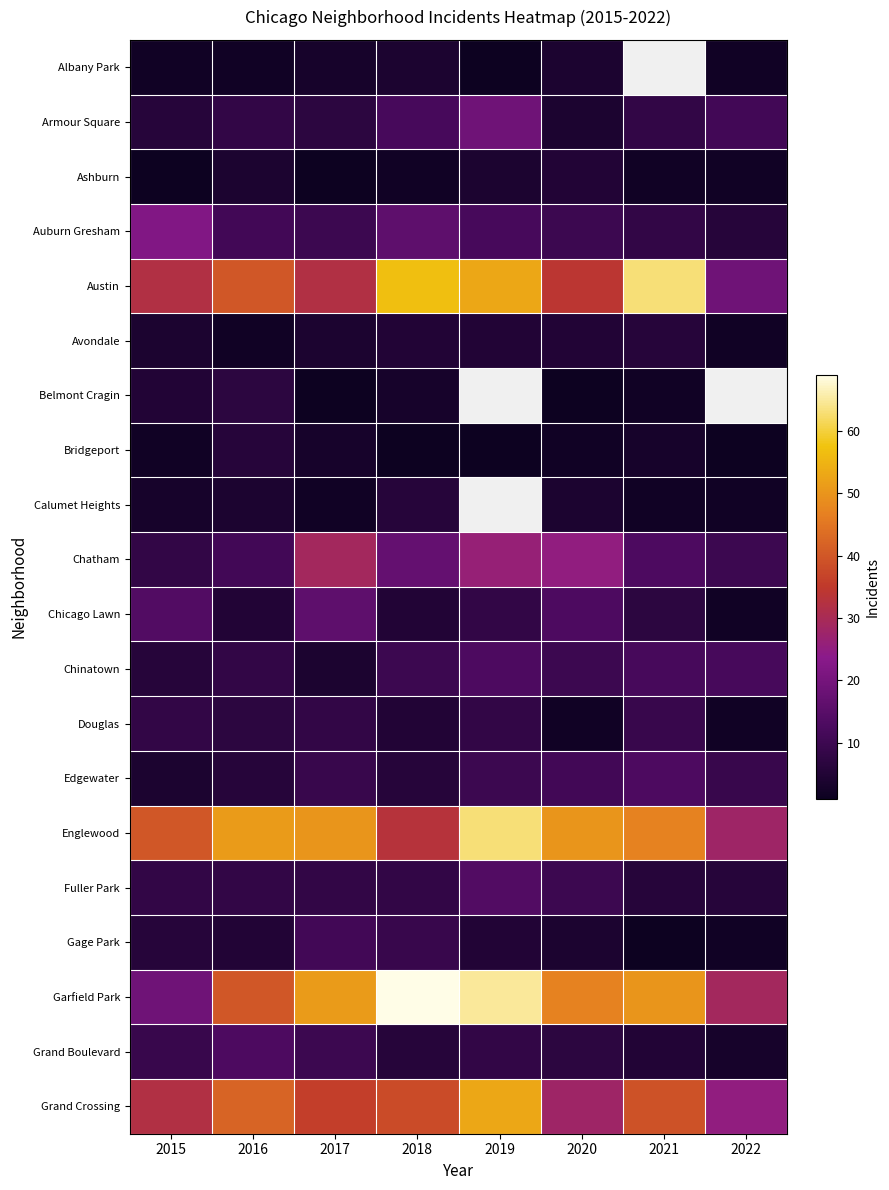

How many data points in Albany Park are less than 3?

4